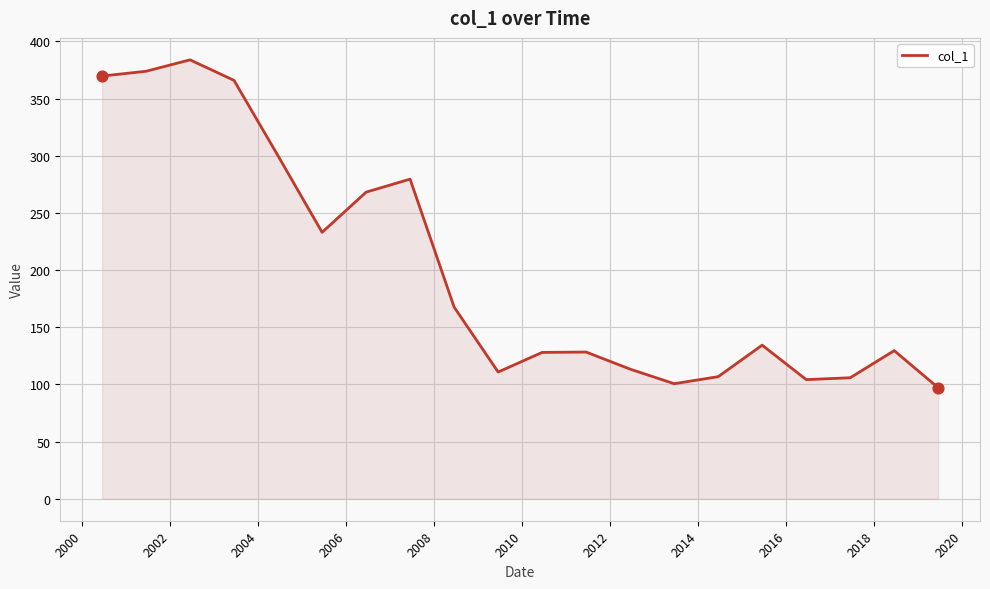

What is the difference between the maximum and minimum values?

286.7